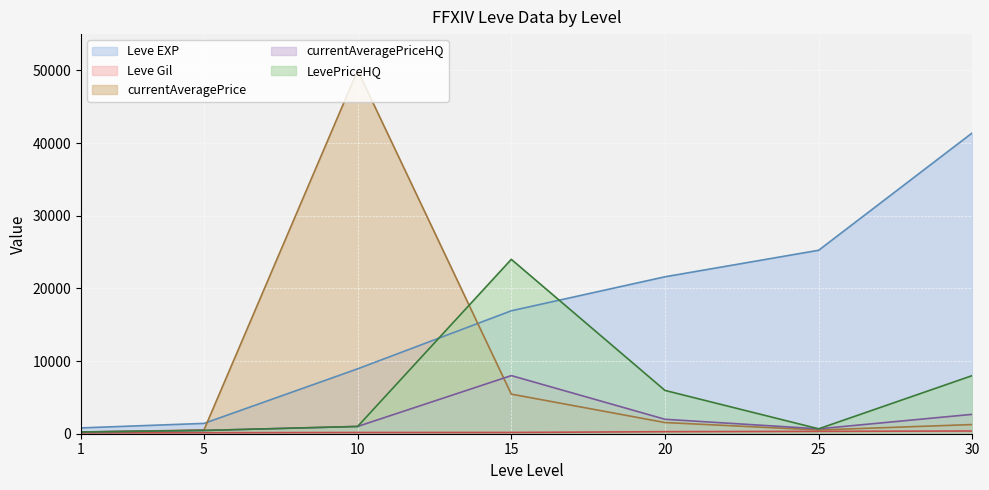

True or false: Leve EXP and currentAveragePrice intersect in this chart.

True